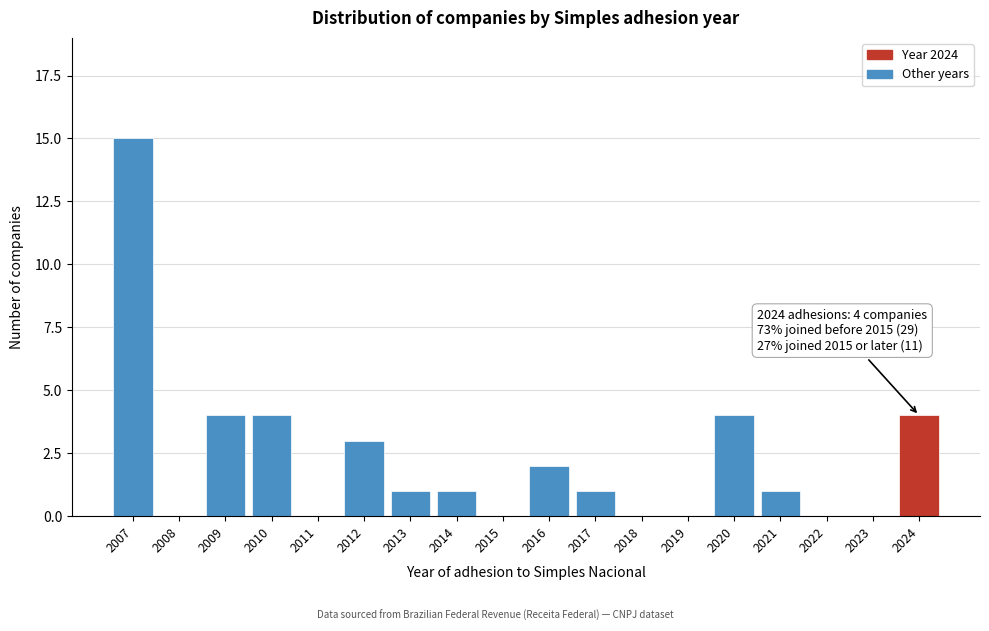

Reading left to right, what are all the values shown in this chart?

2007=15	2008=0	2009=4	2010=4	2011=0	2012=3	2013=1	2014=1	2015=0	2016=2	2017=1	2018=0	2019=0	2020=4	2021=1	2022=0	2023=0	2024=4